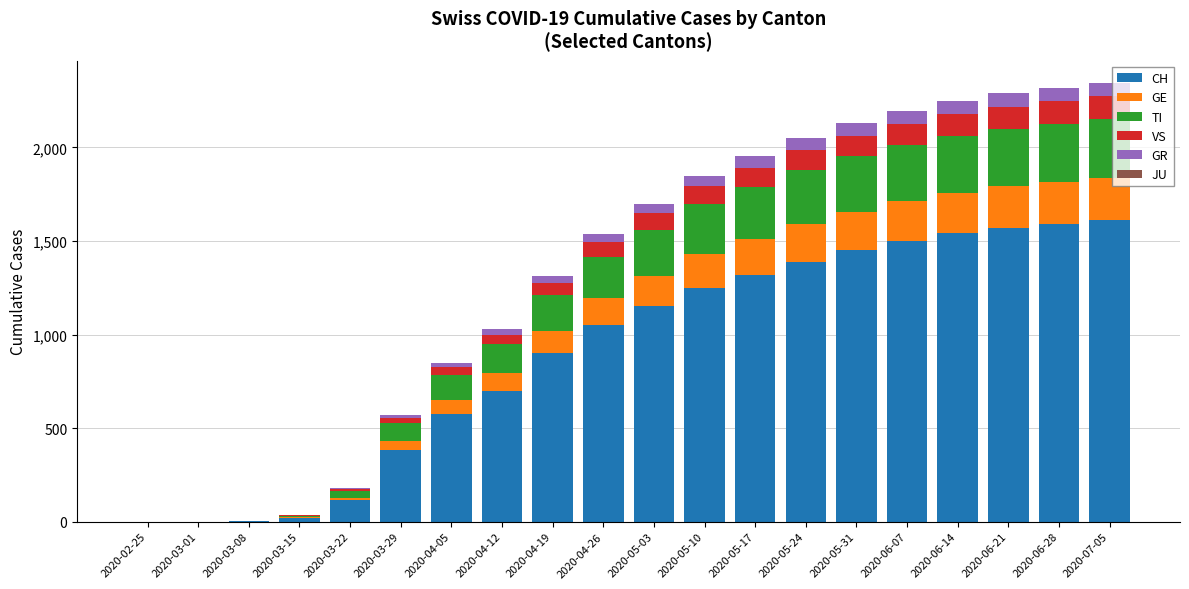

What is the difference between the second highest and second lowest values in the JU series?

1